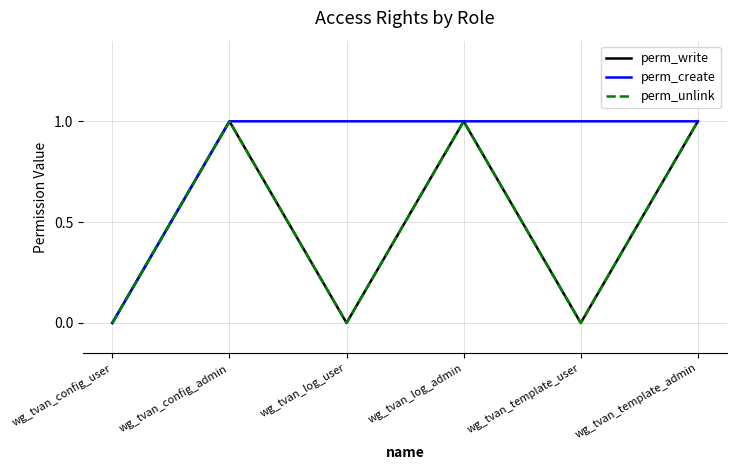

Which series has the largest range (max minus min)?

perm_write